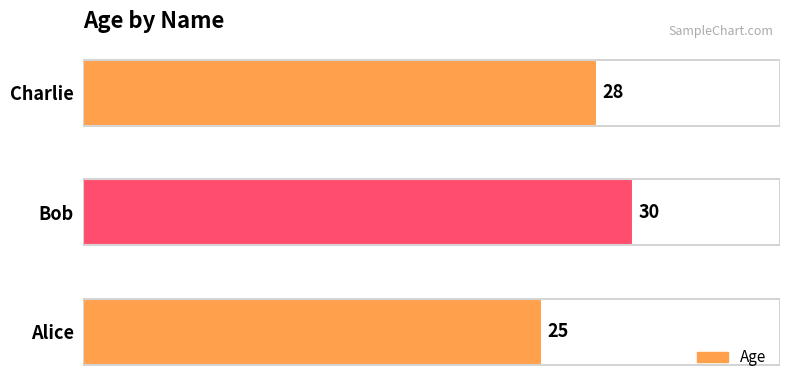

Count the values in the range 25 to 30.

3